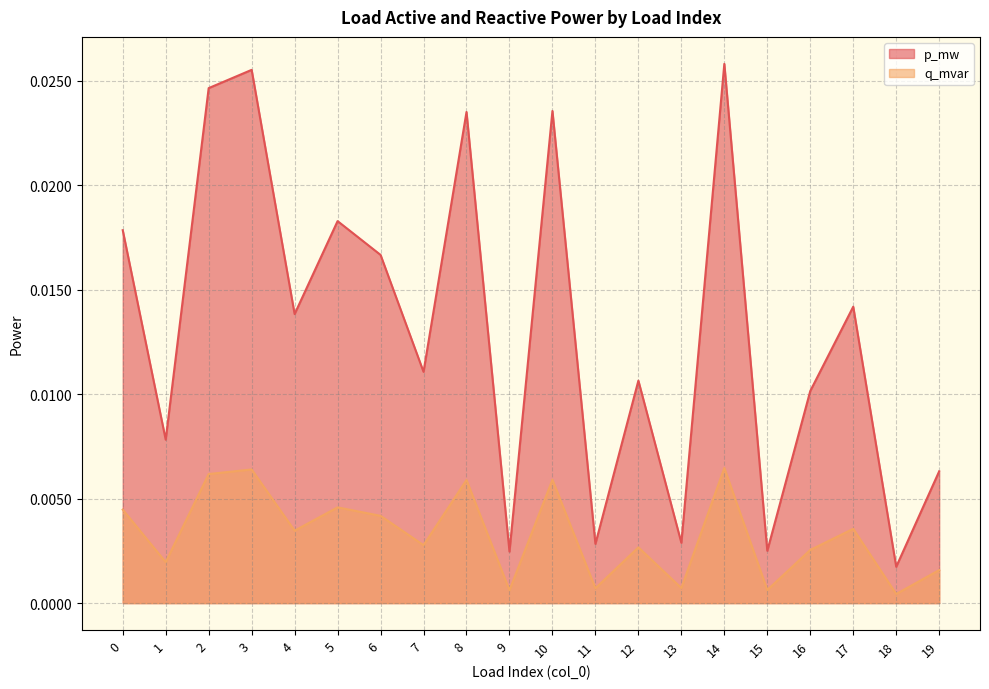

Where is the first local minimum for p_mw?

1